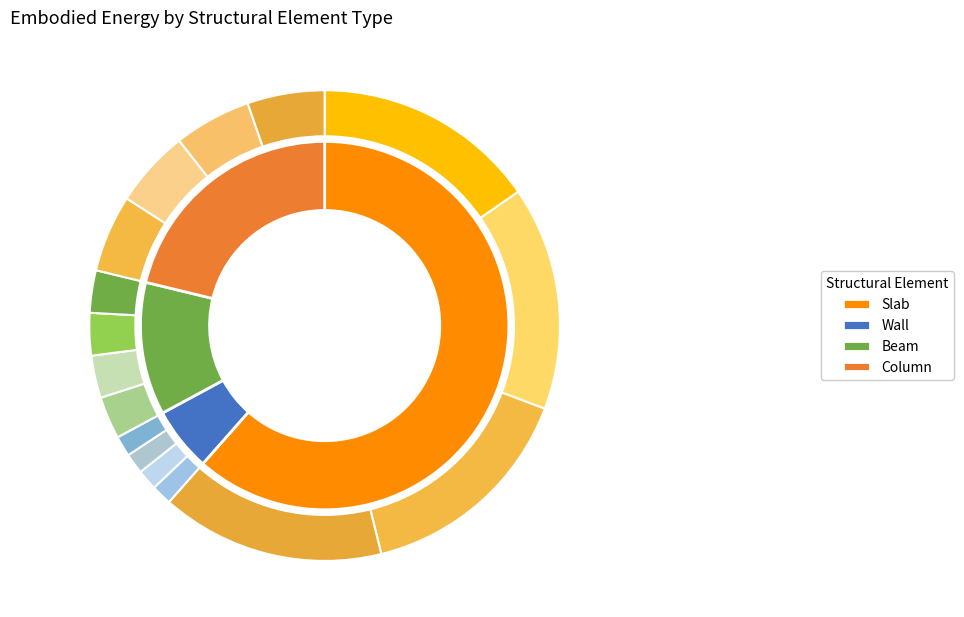

To the nearest percent, what is the difference between the Column and Beam slice percentages?

10%